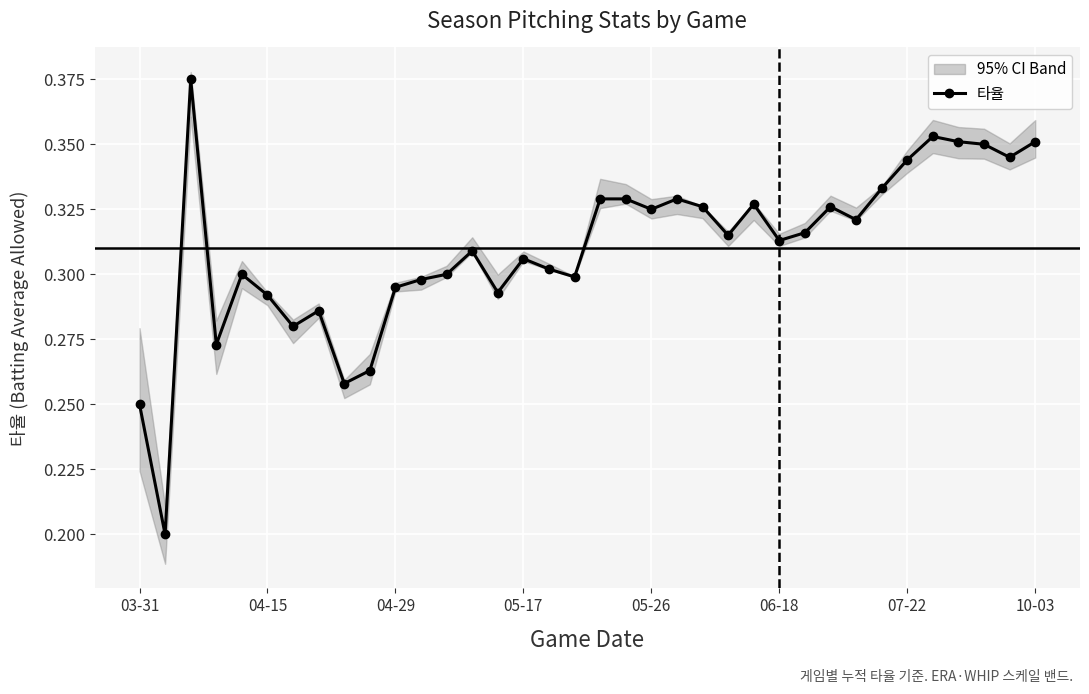

What is the difference between the second highest and minimum values?

0.2